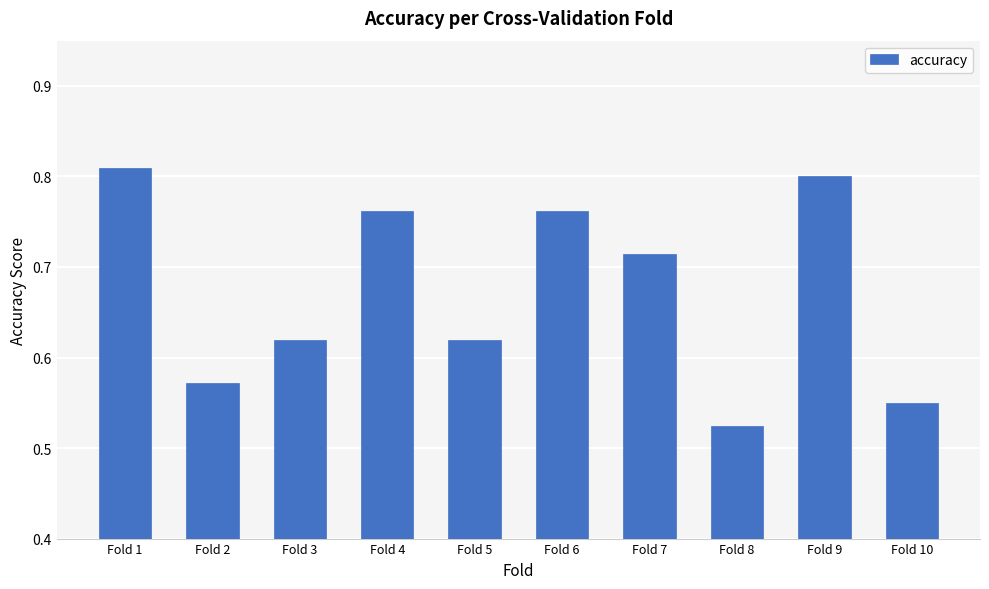

Count the values in the range 0 to 1.

10